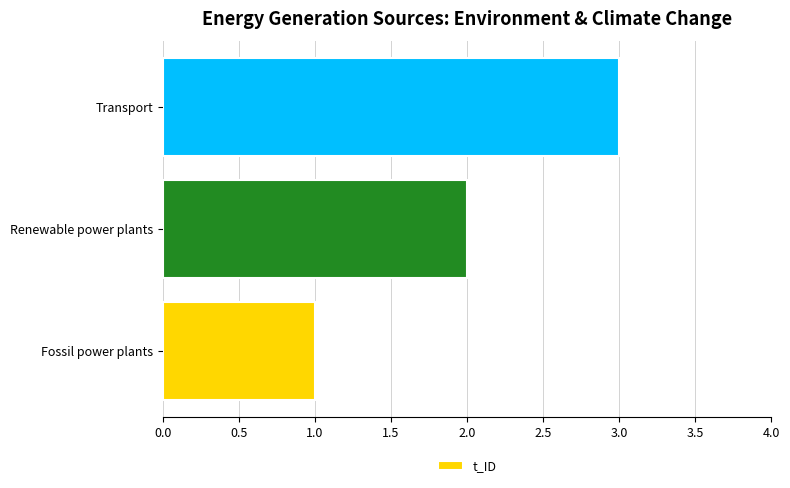

List the labels in order of value, largest first.

Transport, Renewable power plants, Fossil power plants